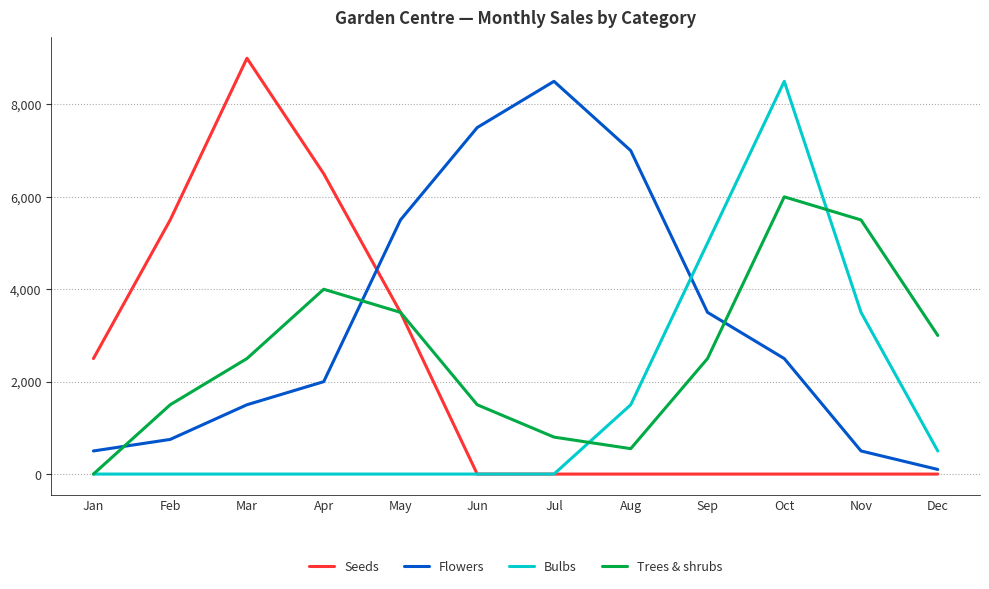

How many lines are shown in the chart?

4